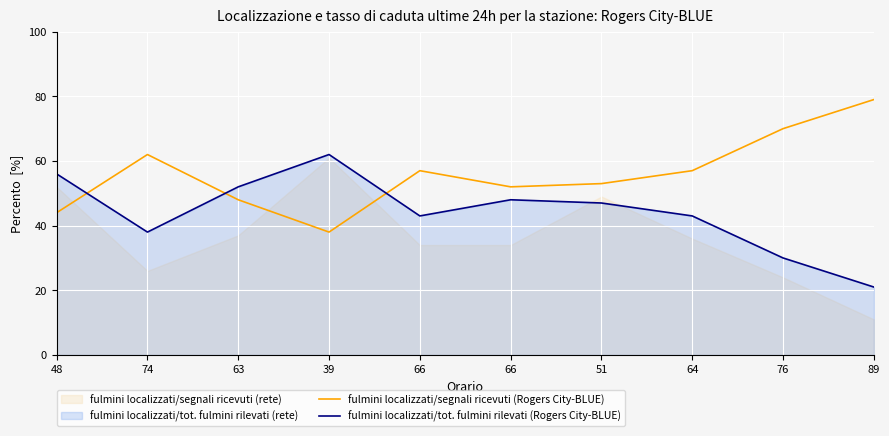

What is the difference between the fulmini localizzati/tot. fulmini rilevati (Rogers City-BLUE) values at 74 and 39?

24